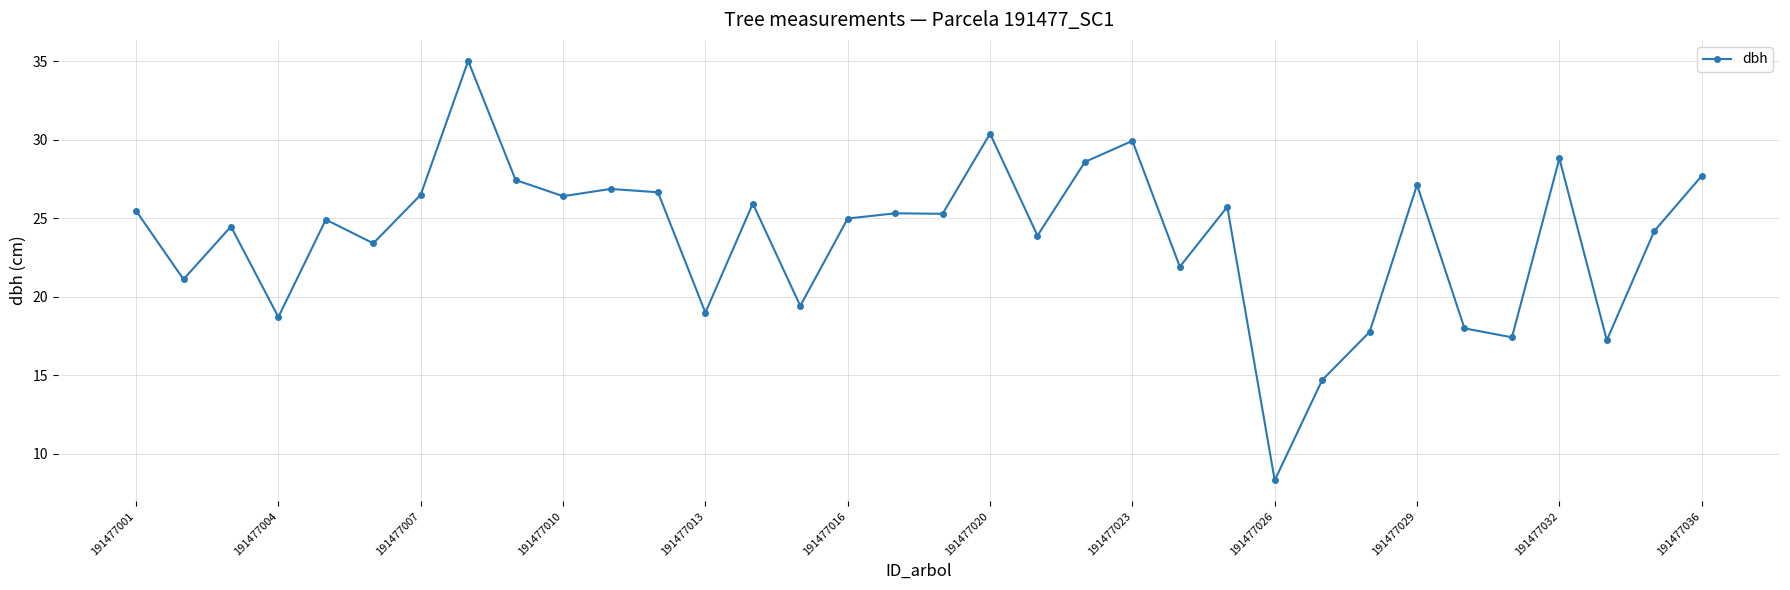

What is the value of the 2nd point from the left?

21.1